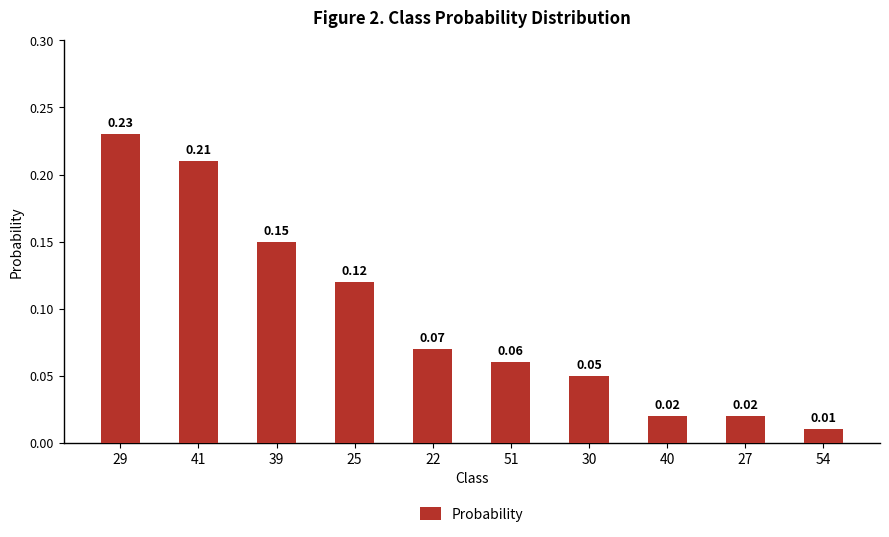

What position from the right is 25?

7